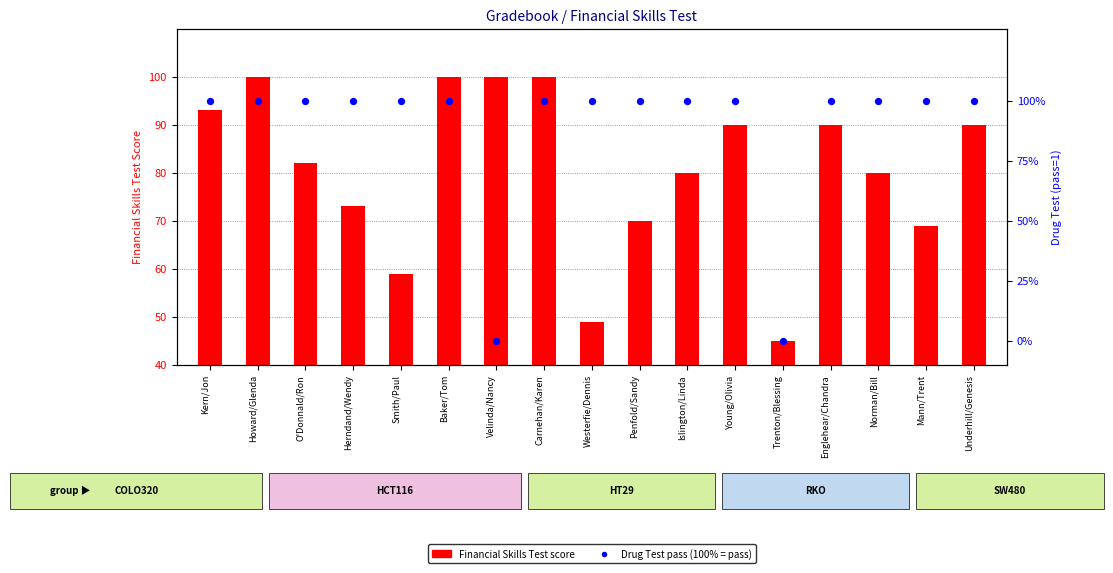

Is the value of Financial Skills Test score at Herndand/Wendy greater than the value of Drug Test (pass=1, 100%) at Smith/Paul?

No